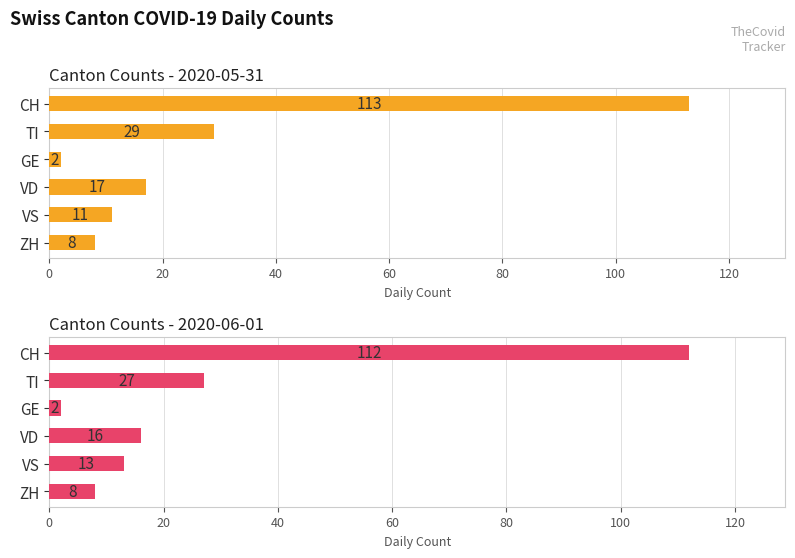

What is the value of the Canton Counts - 2020-05-31 bar at the 1st from the left?

113